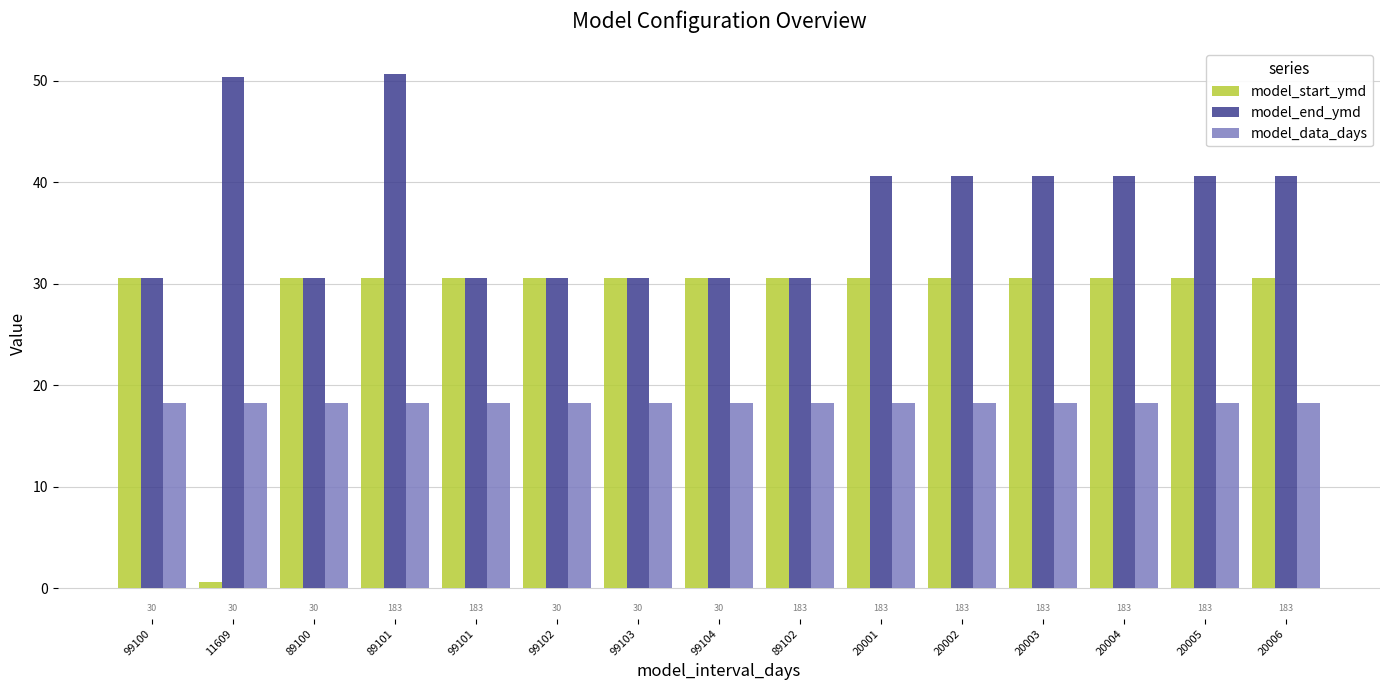

List the series in order of their overall mean, highest first.

model_end_ymd, model_start_ymd, model_data_days